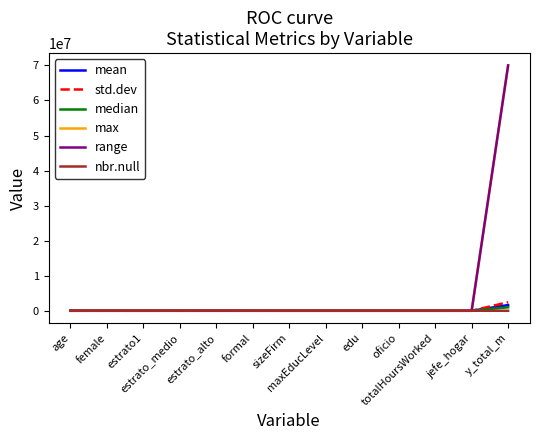

What is the highest value of the mean series?

1626617.5